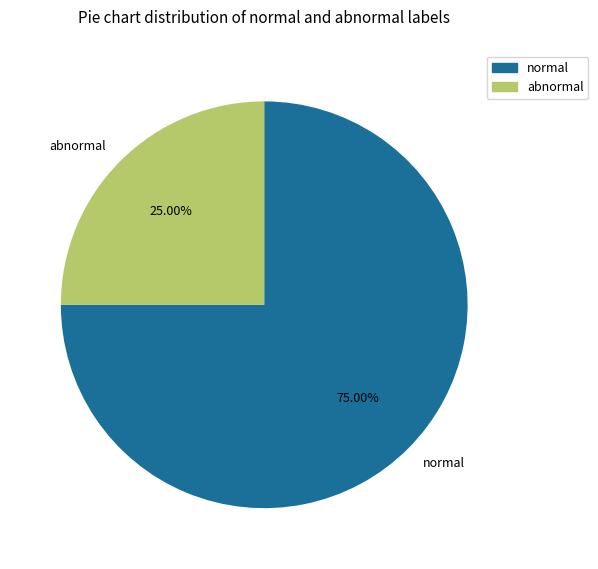

What is the smallest slice in the pie chart?

abnormal